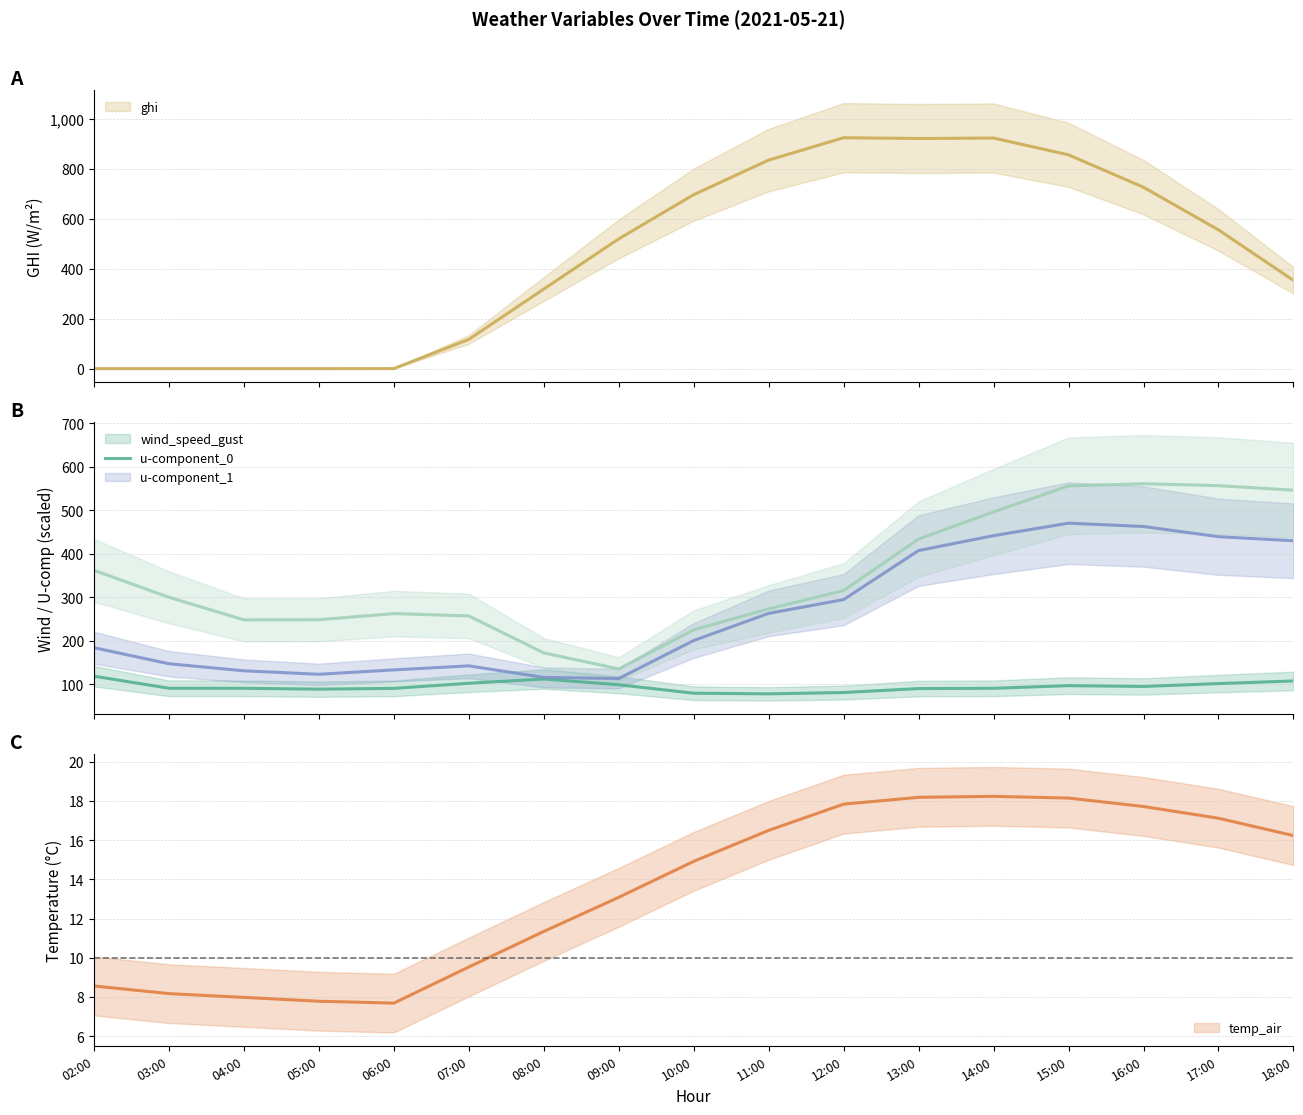

At which label does u-component_1 first exceed 299?

02:00